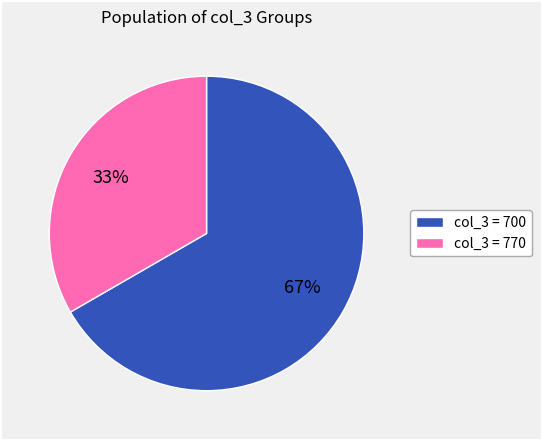

To the nearest percent, what is the average slice percentage?

50%